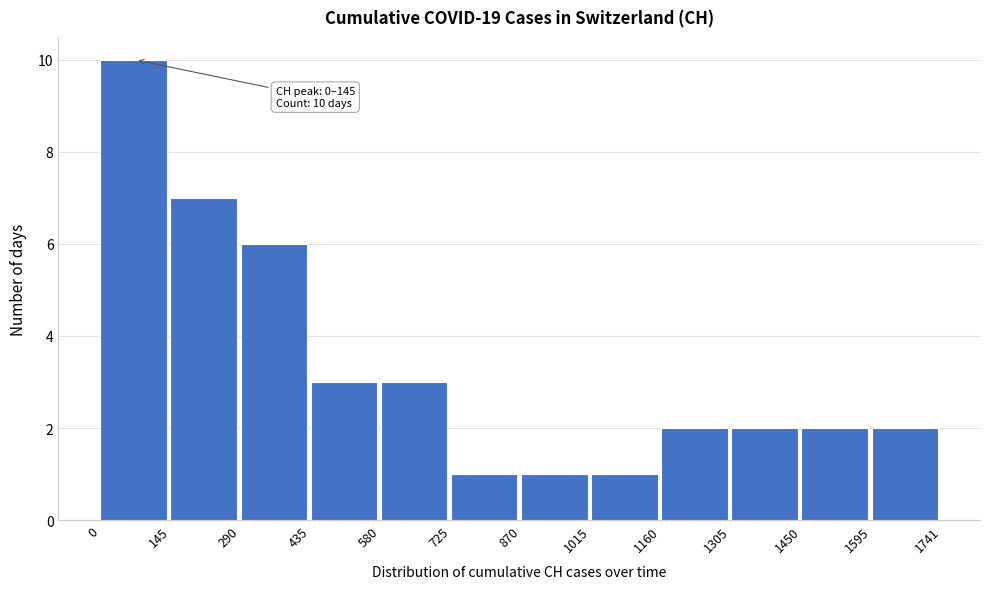

Which range on the x-axis has the tallest bar?

0 to 145